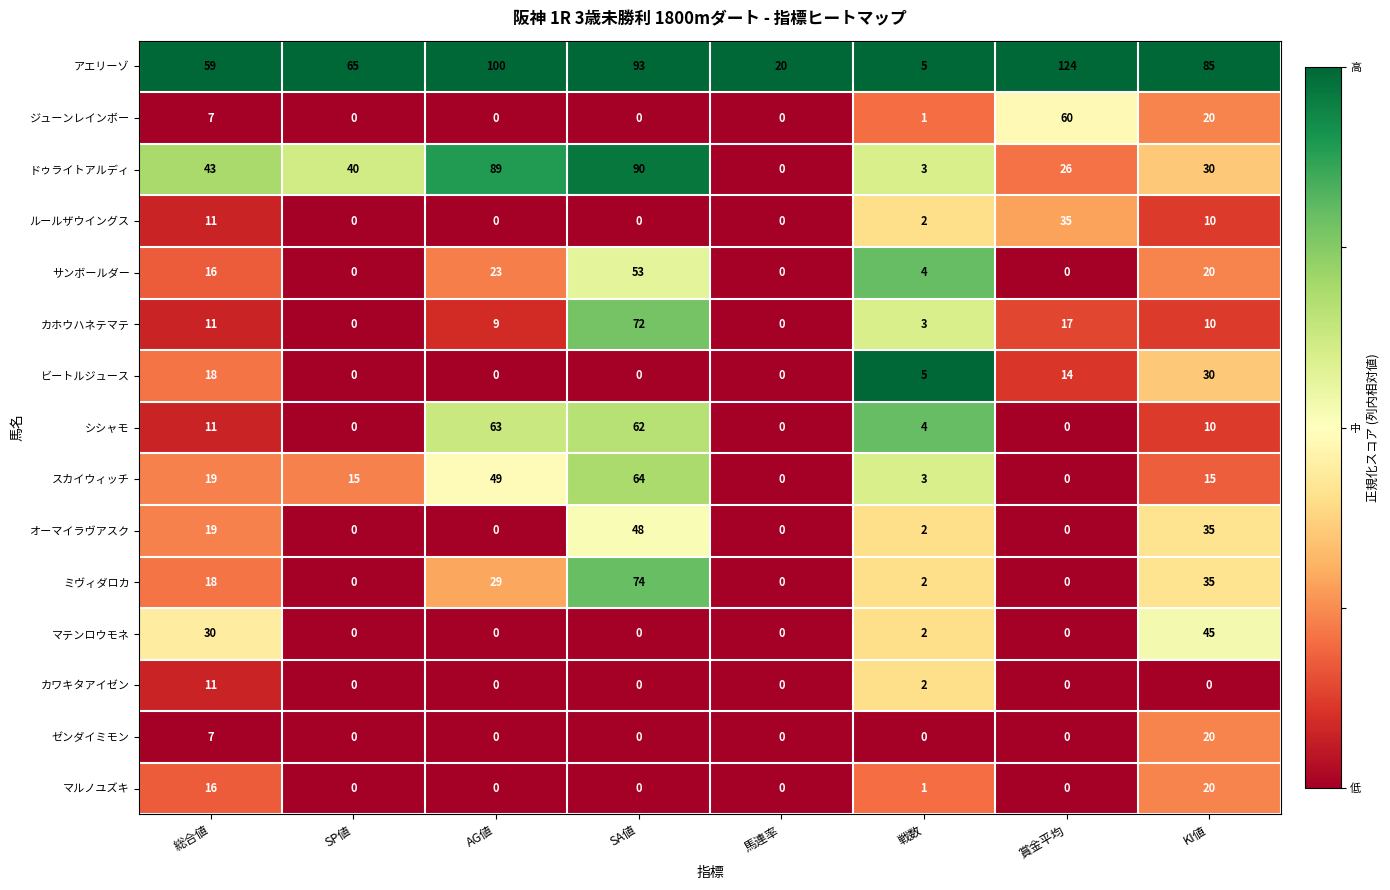

The value of オーマイラヴアスク at AG値 is 28. True or false?

False